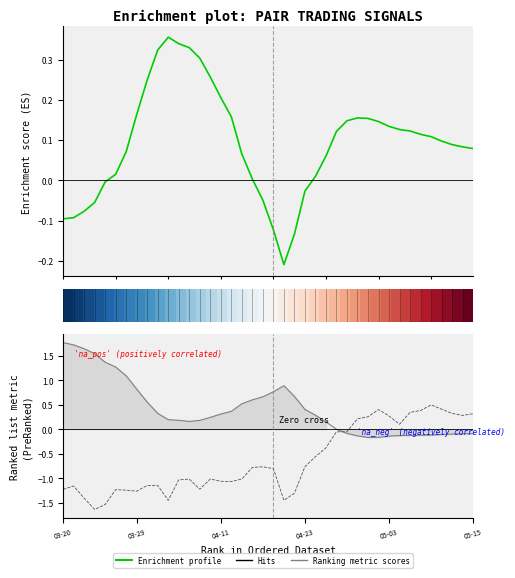

Does the chart have visible grid lines?

No